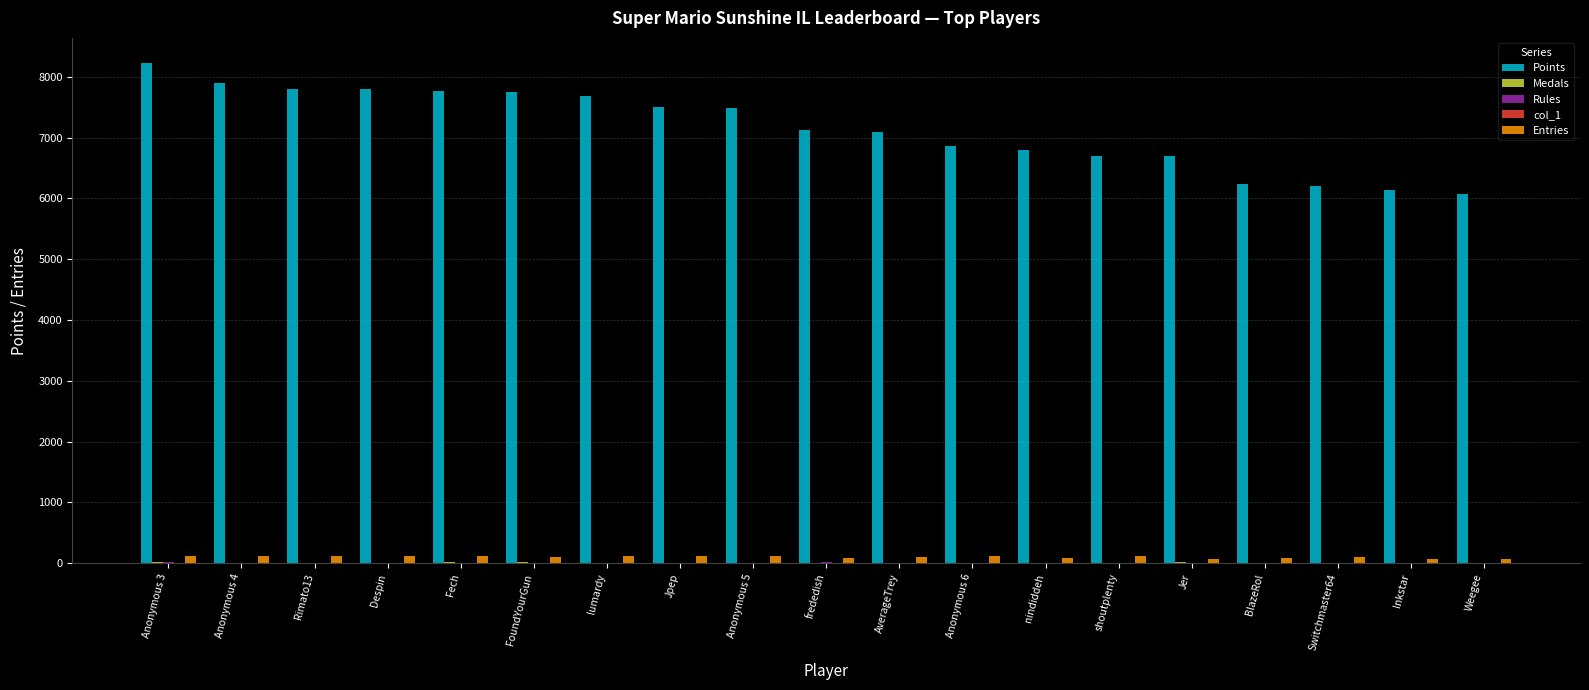

The value of Points at Weegee is 6066. True or false?

True